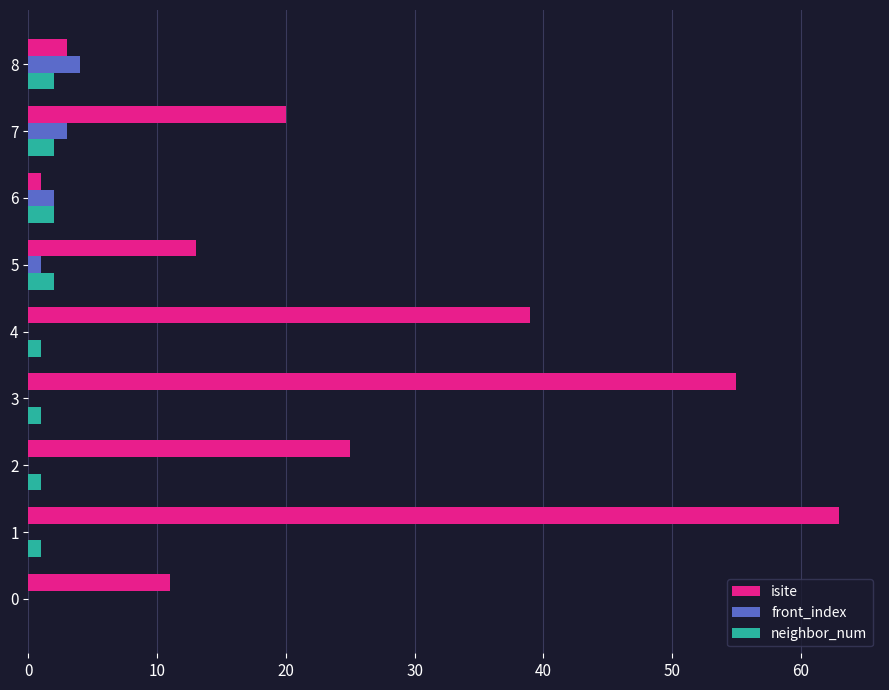

Count the number of categories in the chart.

9